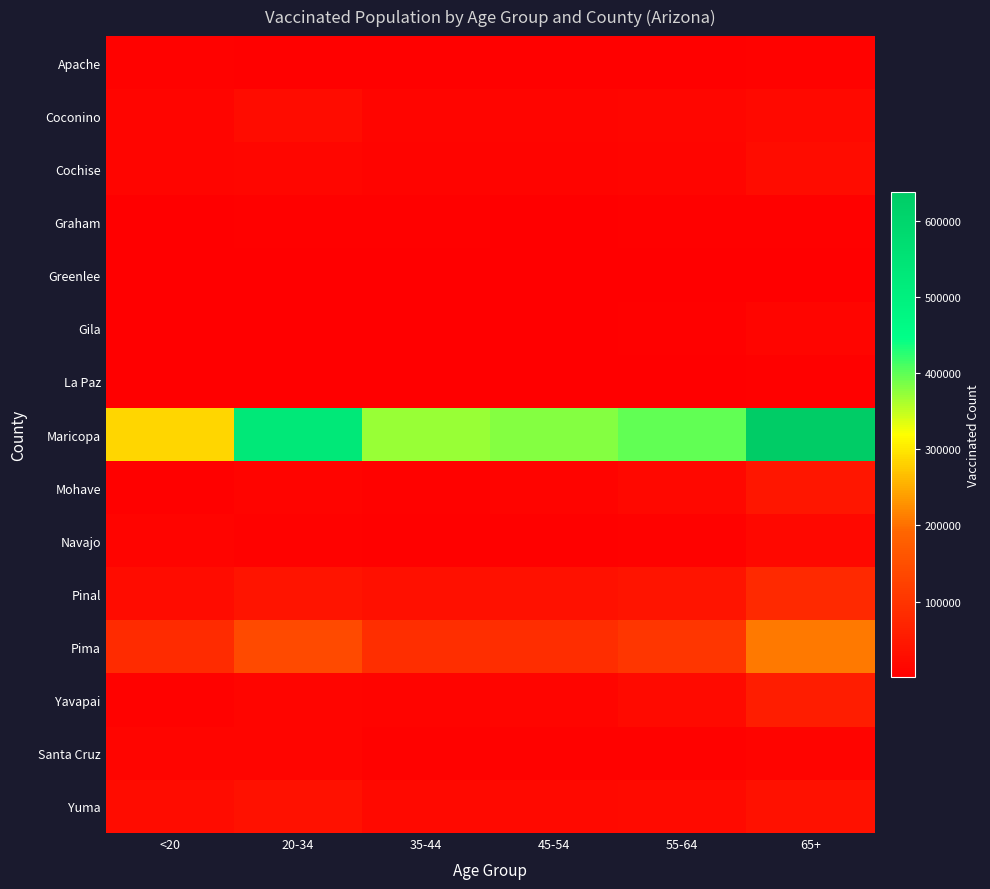

List the series in order of their peak value, lowest first.

Greenlee, La Paz, Graham, Apache, Gila, Santa Cruz, Navajo, Coconino, Cochise, Yuma, Mohave, Yavapai, Pinal, Pima, Maricopa